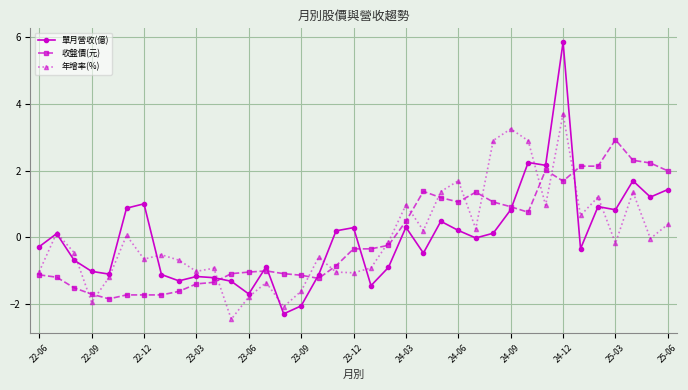

How many values in 收盤價(元) are above zero?

16